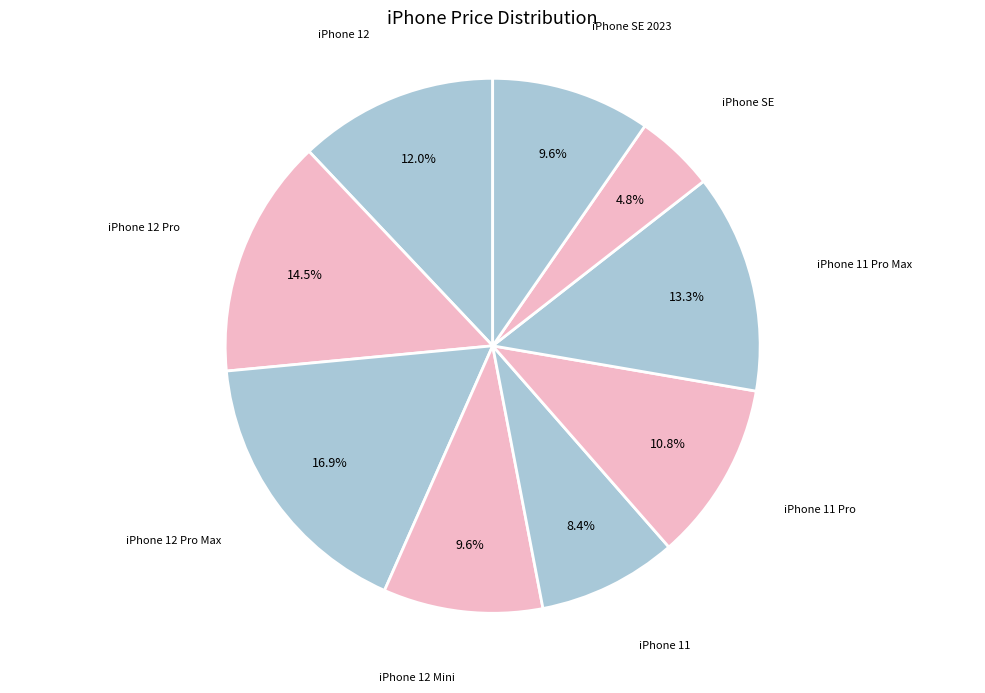

What percentage is the iPhone 12 slice, to the nearest percent?

12%